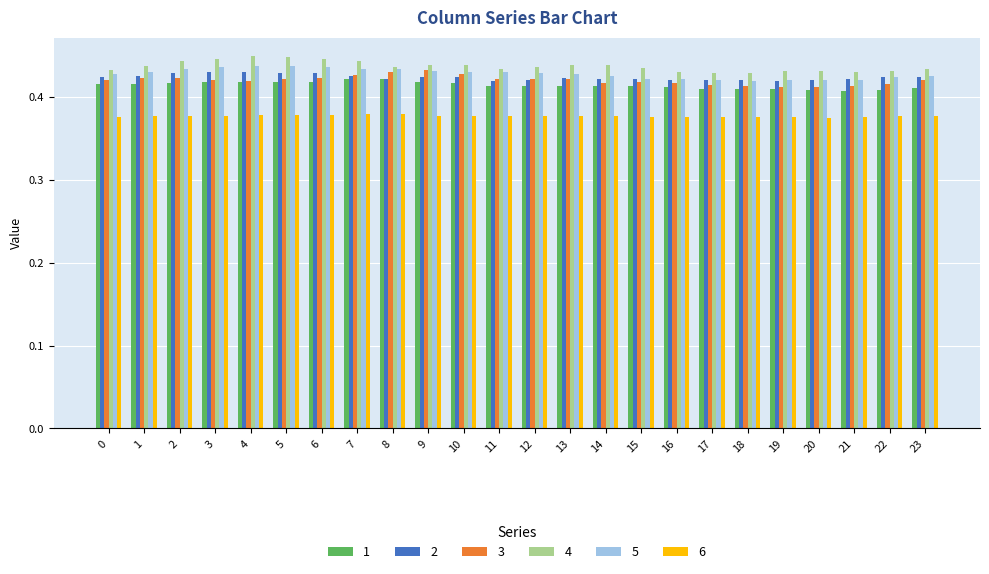

The value of 6 at 12 is 0.2. True or false?

False